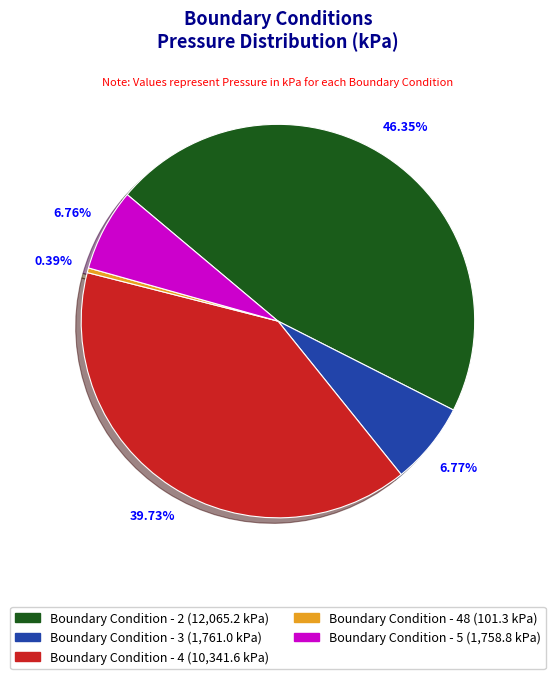

Is there a majority slice in this chart?

No